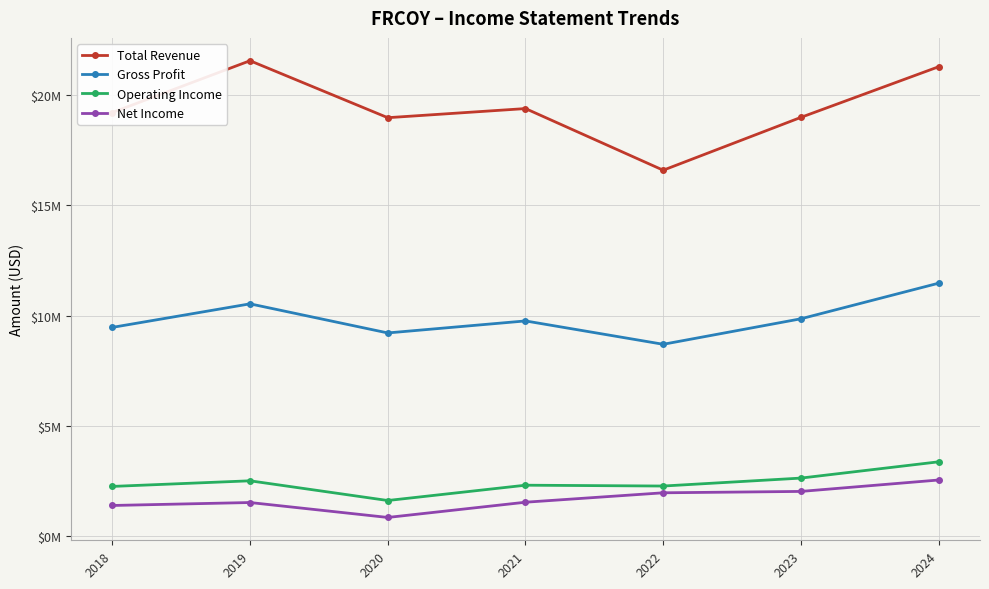

What is the value of the Gross Profit point at the 3rd from the left?

9220700